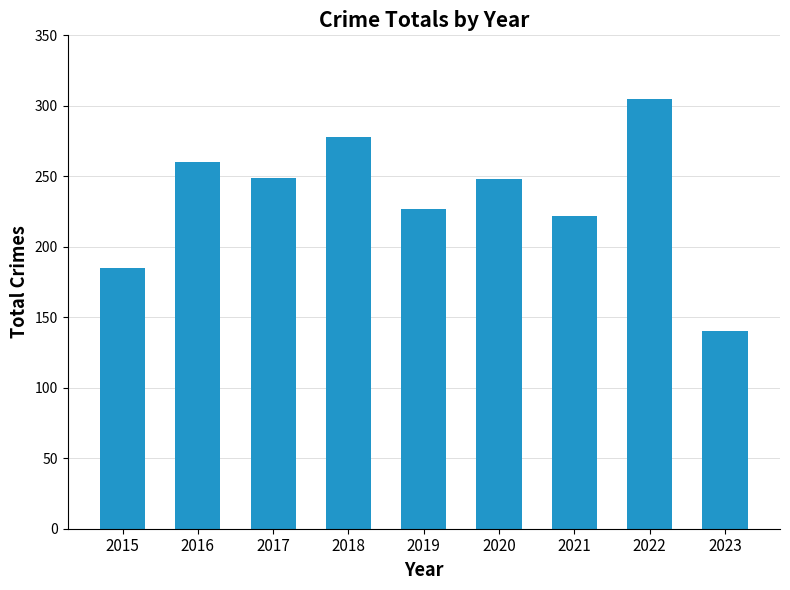

How many bars are there in total?

9